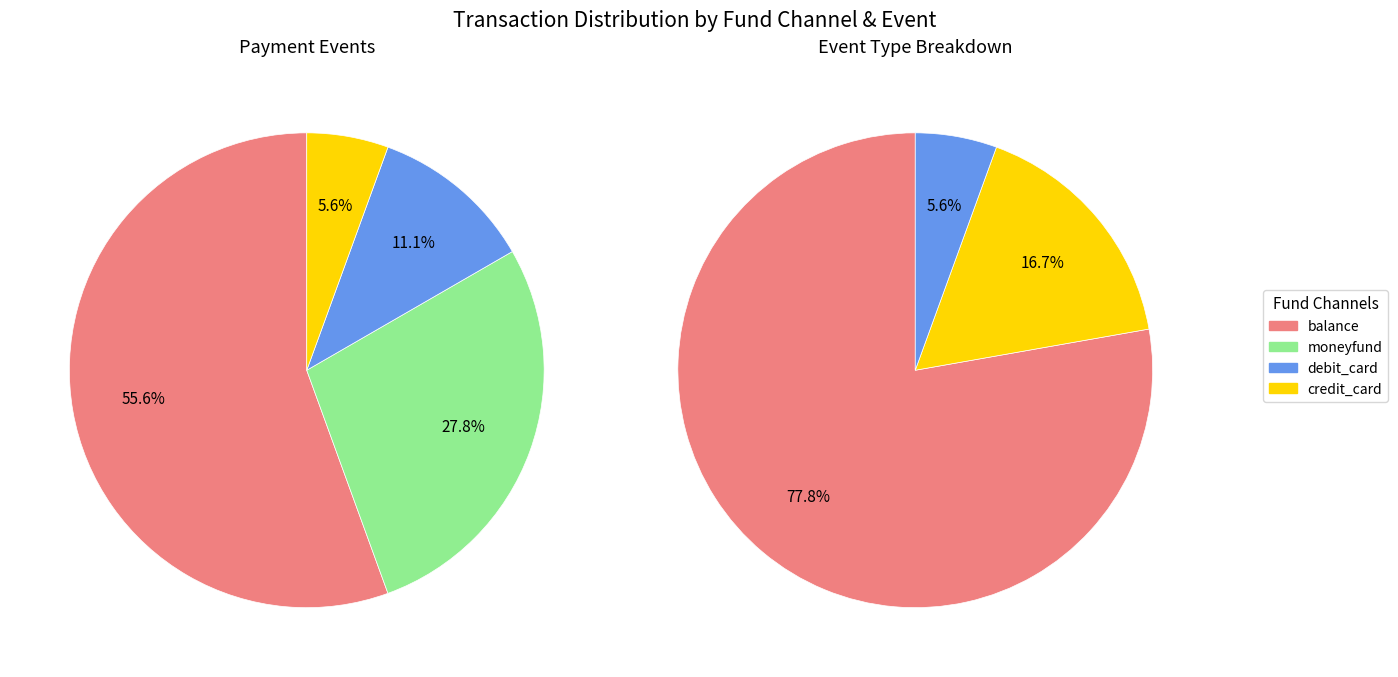

Combined, do moneyfund and debit_card account for over 50%?

No